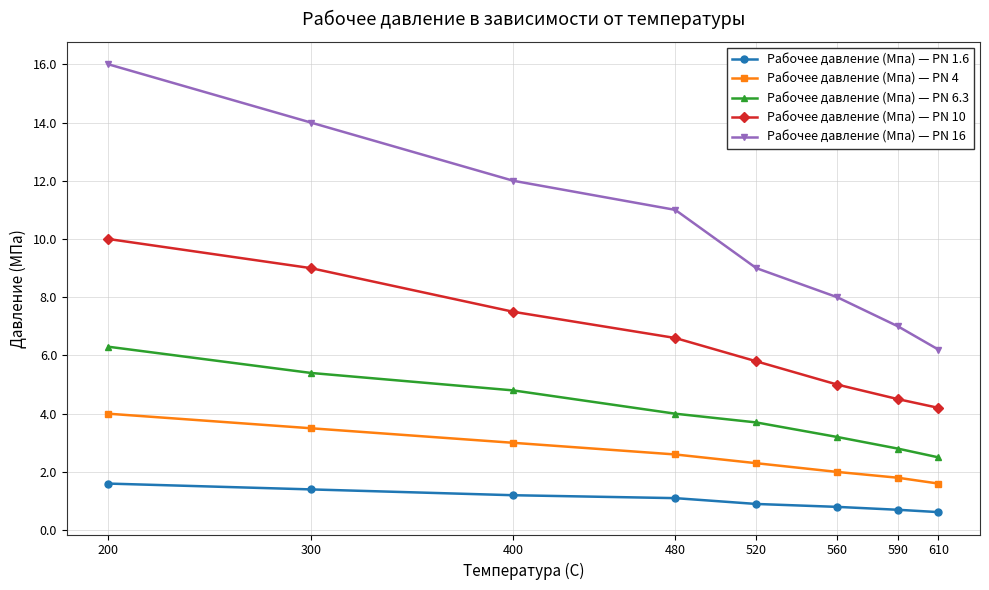

At 200, list the series in order from smallest to largest.

Рабочее давление (Мпа) — PN 1.6, Рабочее давление (Мпа) — PN 4, Рабочее давление (Мпа) — PN 6.3, Рабочее давление (Мпа) — PN 10, Рабочее давление (Мпа) — PN 16